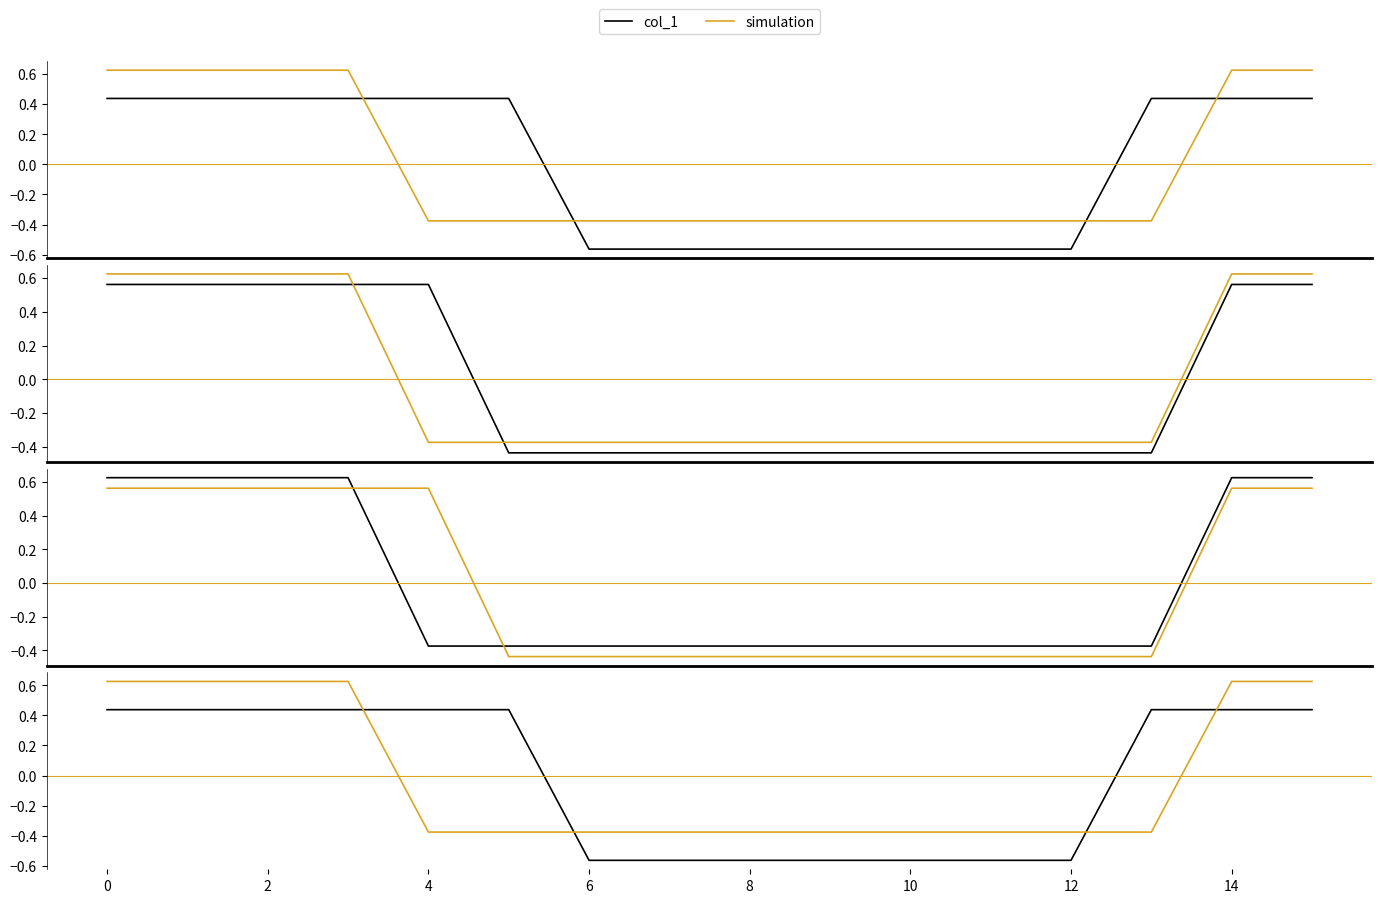

The col_2 series shows -0.2 at 16. True or false?

False